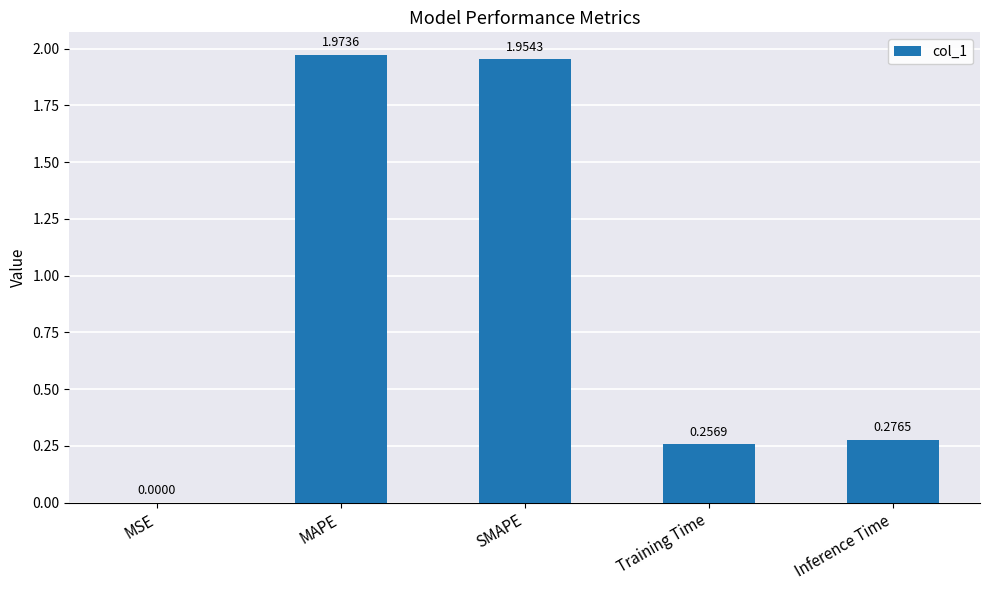

Between SMAPE and Training Time, which is larger?

SMAPE